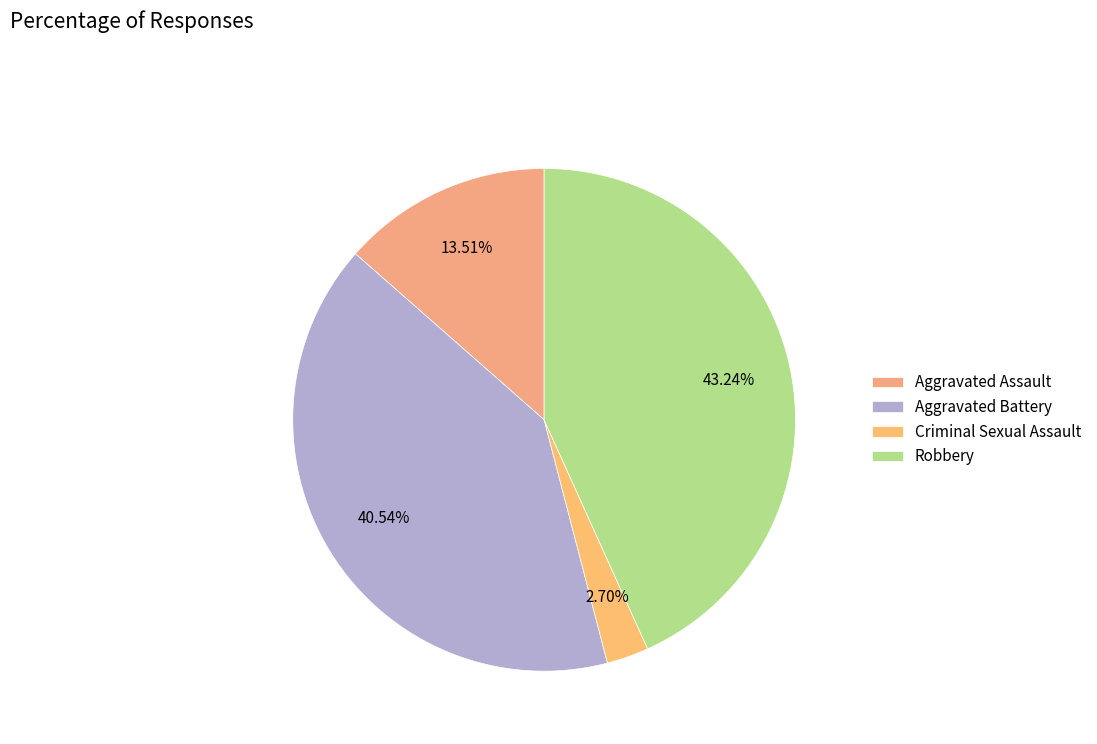

How many slices are in this pie chart?

4